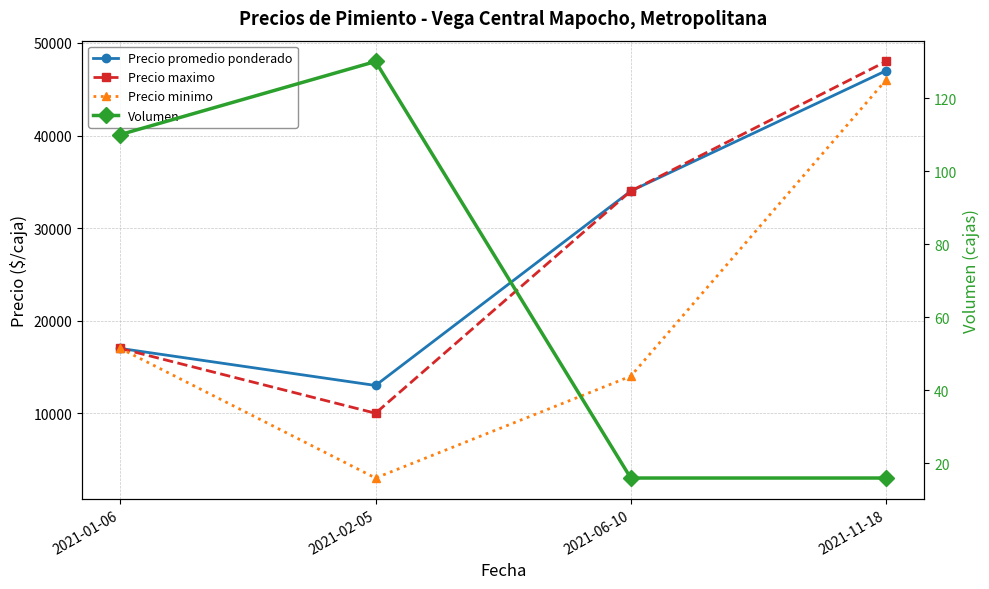

What is the total value across all series at 2021-06-10?

82016